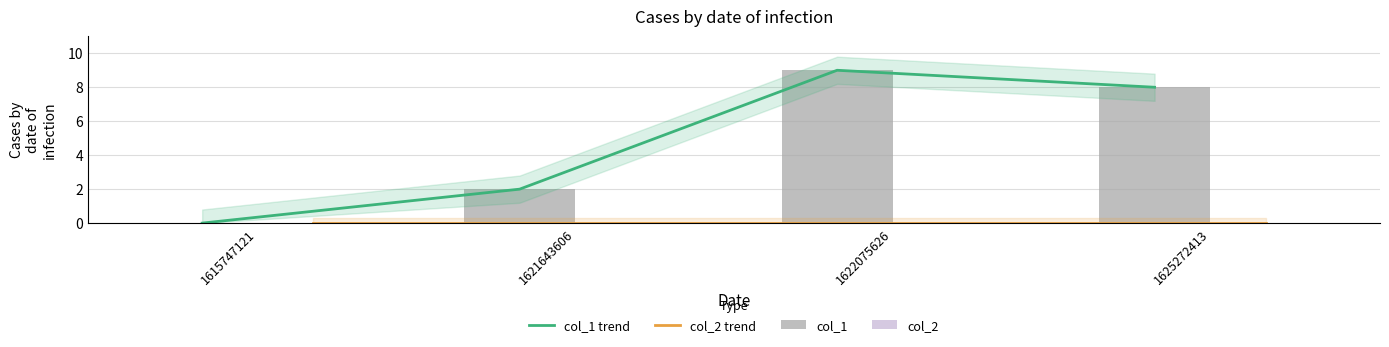

What is the difference between the highest and lowest values at 1621643606?

2